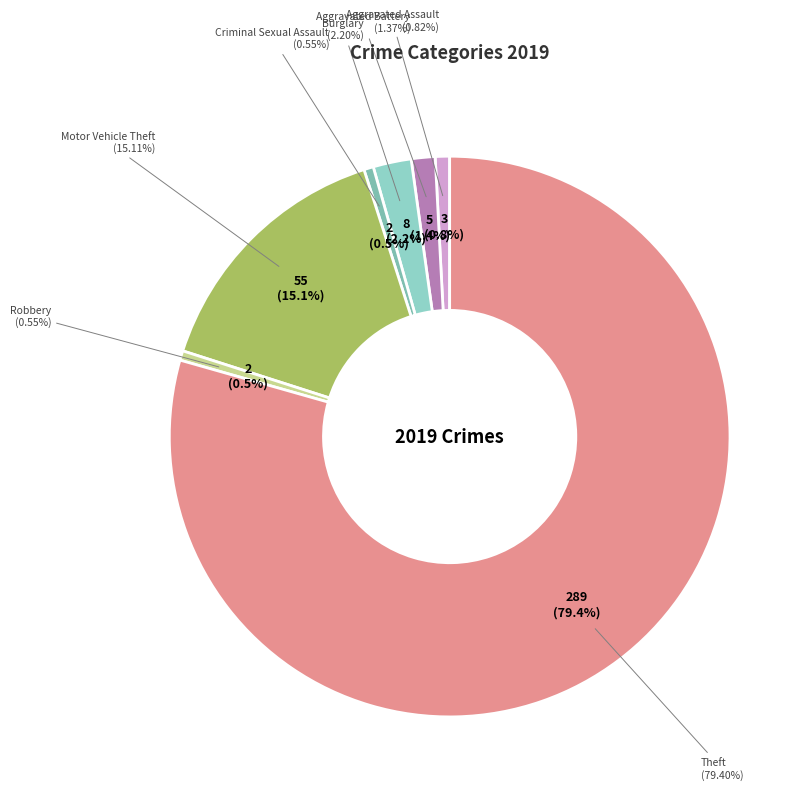

To the nearest percent, what portion does Robbery represent?

1%